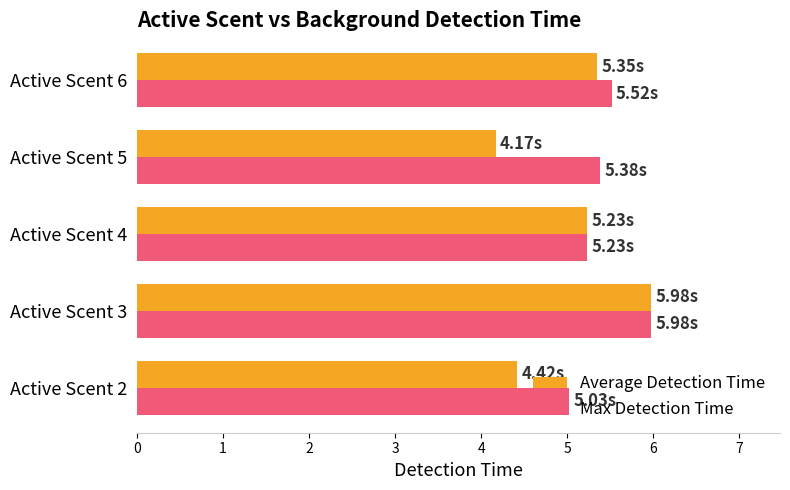

List the labels in order of Average Detection Time value, largest first.

Active Scent 3, Active Scent 6, Active Scent 4, Active Scent 2, Active Scent 5